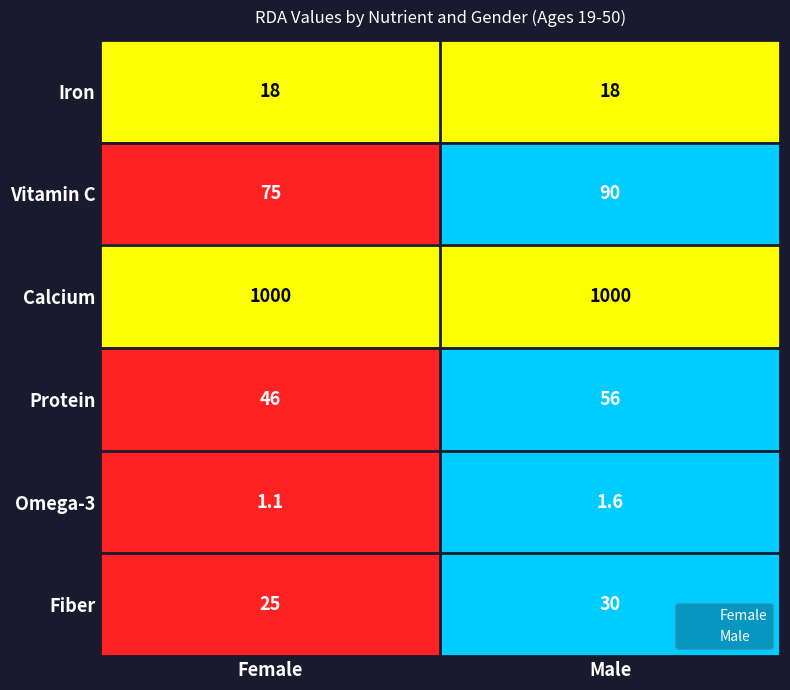

At which label is Omega-3 closest to 1?

Female